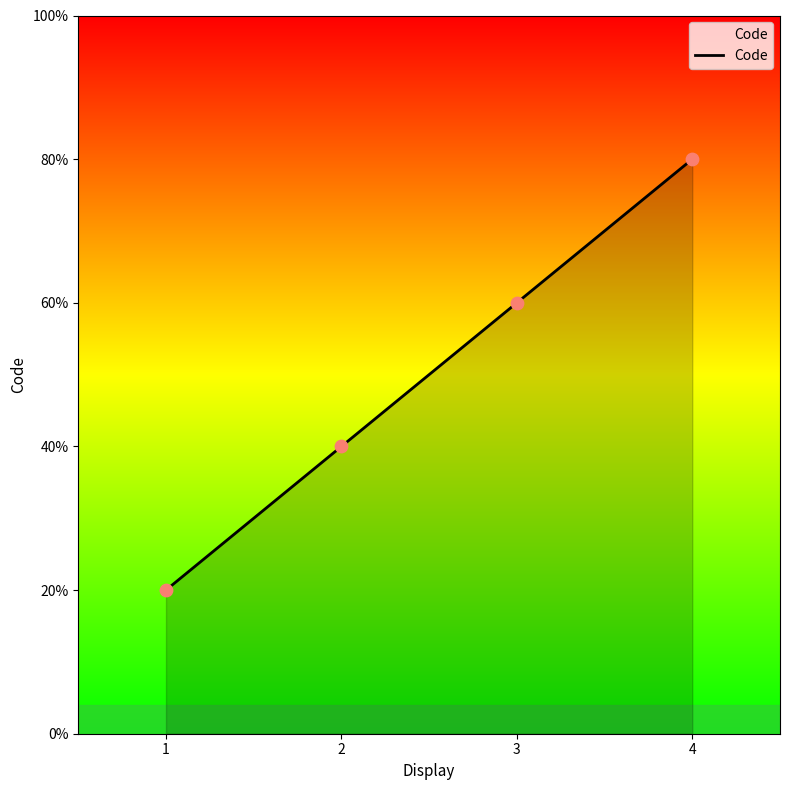

Between 4 and 3, which is larger?

4